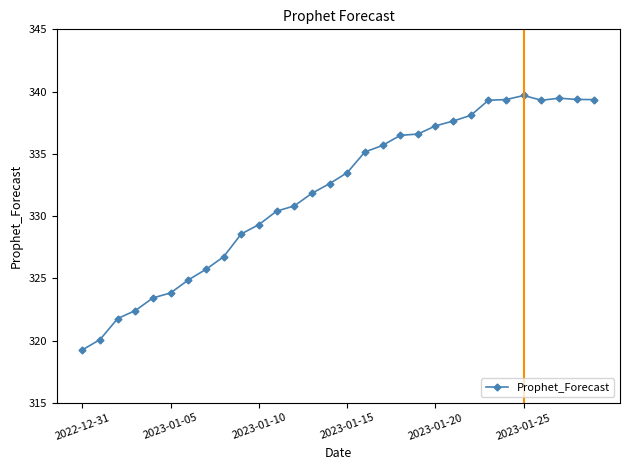

What is the value of the 28th point from the left?

339.5